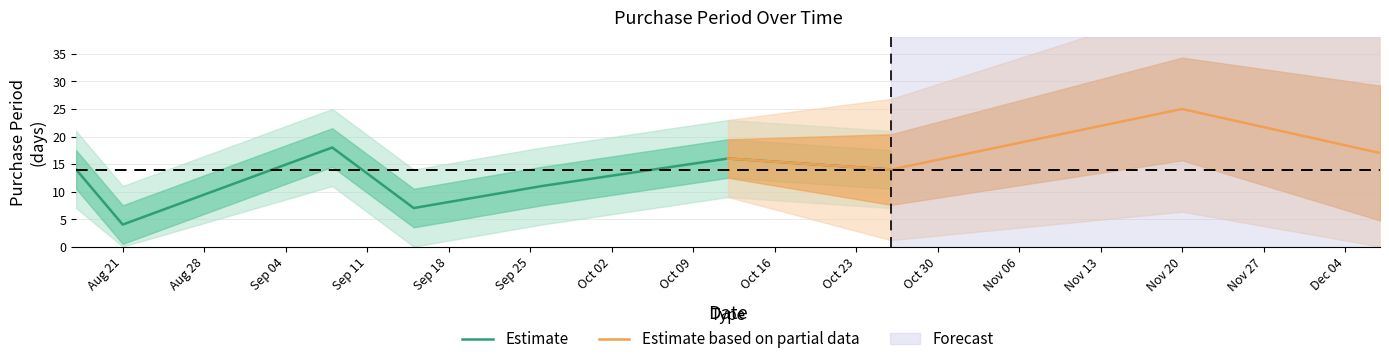

What is the minimum value shown in the chart?

4